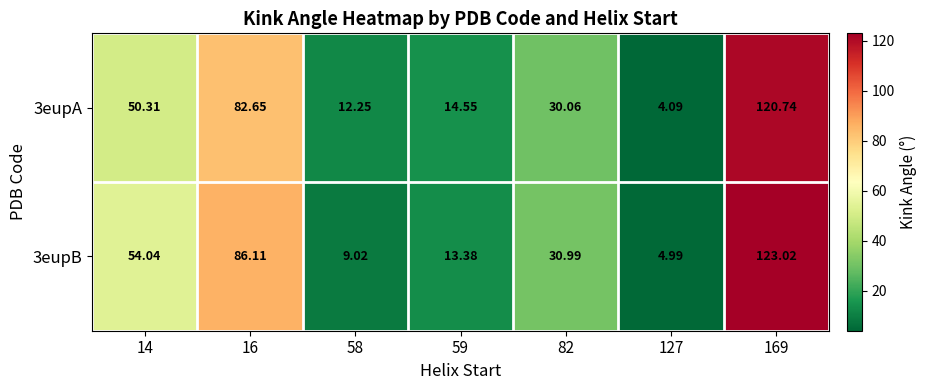

Is the value of 3eupB at 14 greater than the value of 3eupA at 127?

Yes